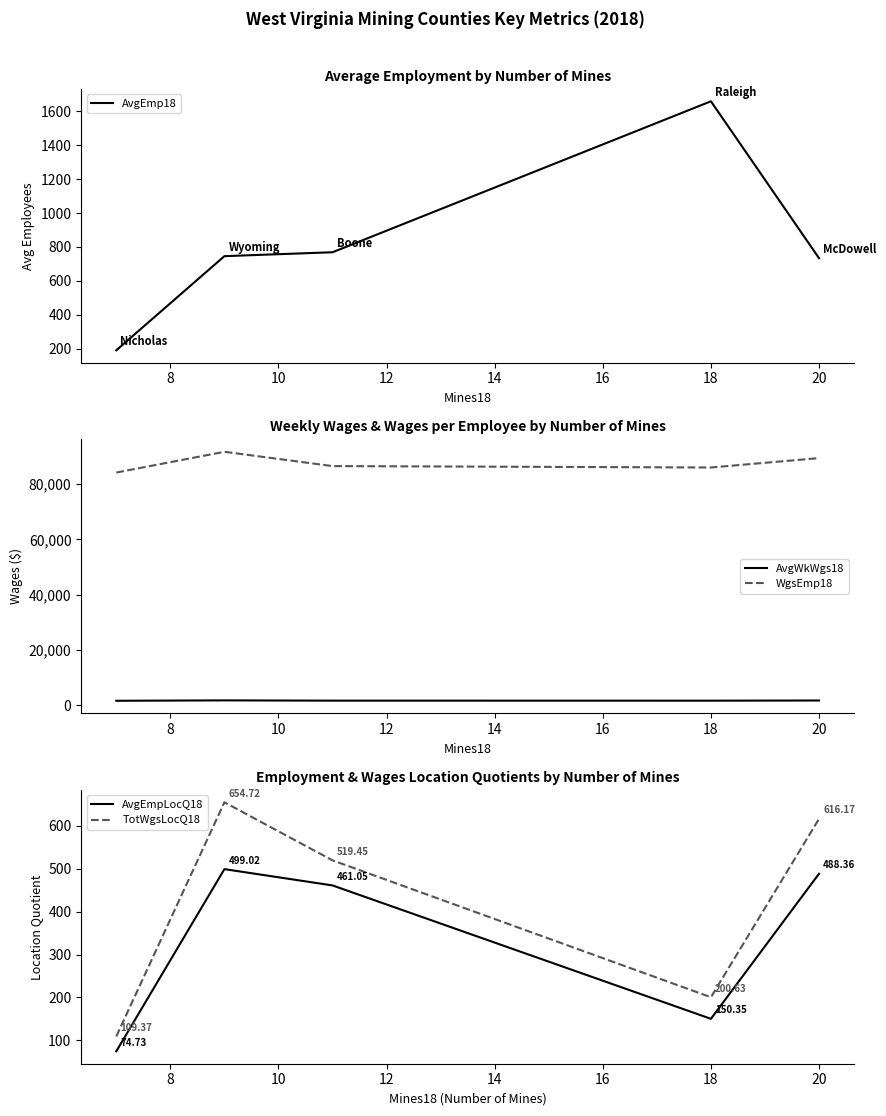

Reading right to left, what are all the values shown in this chart?

AvgEmp18: 734.0	1659.0	769.0	746.0	191.0
AvgWkWgs18: 1719.0	1654.0	1664.0	1763.0	1619.0
WgsEmp18: 89394.0	85996.0	86504.0	91675.0	84173.0
AvgEmpLocQ18: 488.4	150.3	461.1	499.0	74.7
TotWgsLocQ18: 616.2	200.6	519.5	654.7	109.4